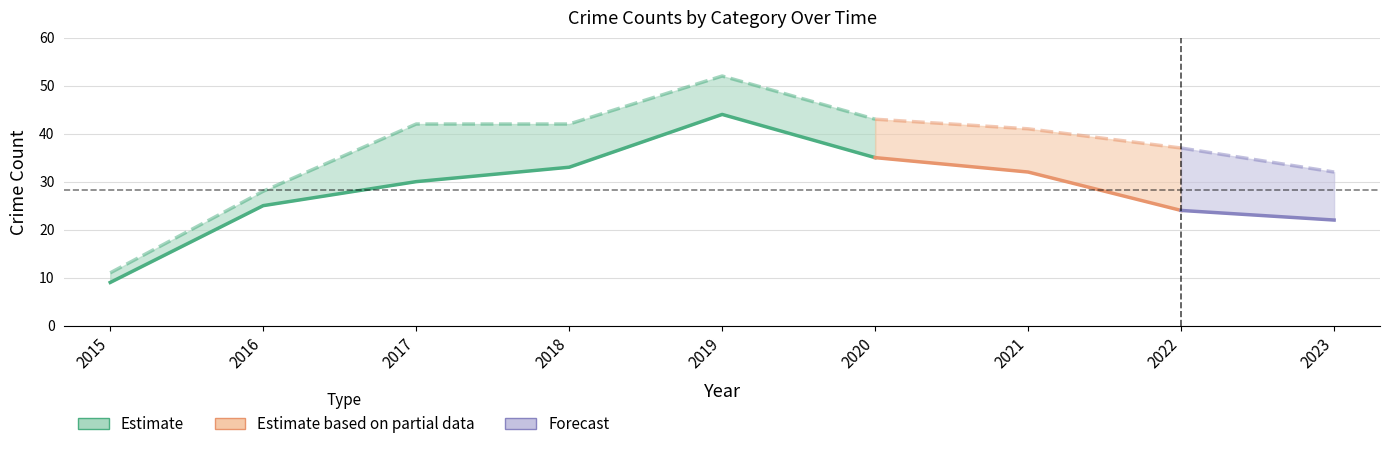

True or false: Robbery and Aggravated Assault intersect in this chart.

False